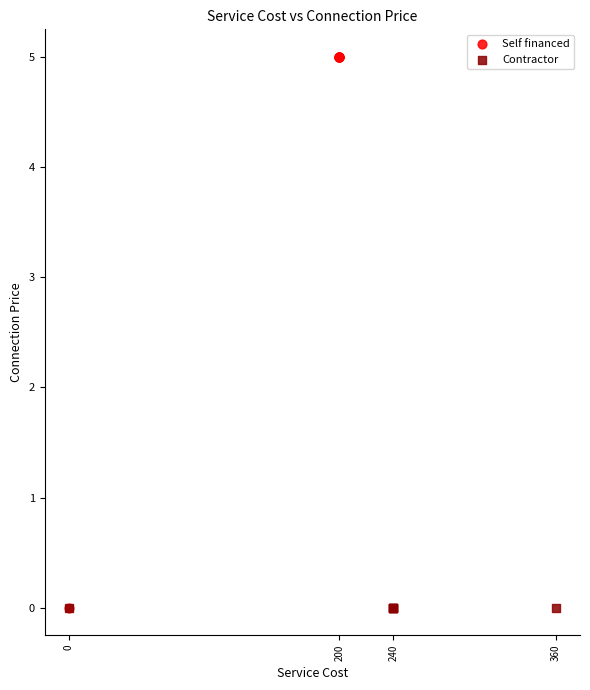

What are all the series names shown in the legend?

Self financed, Contractor